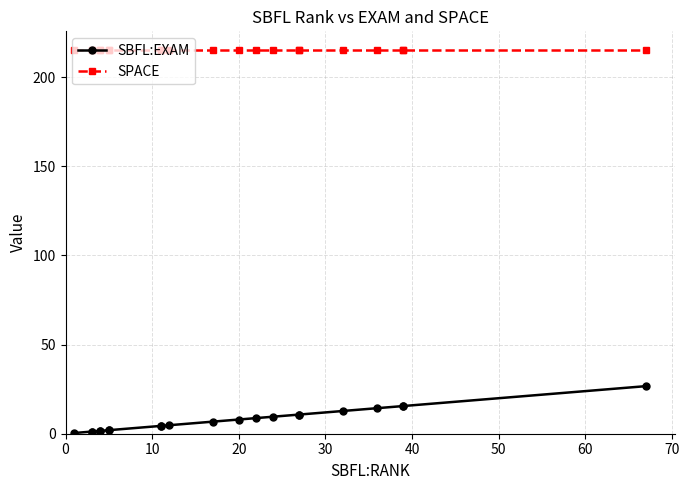

How many distinct data groups are displayed?

2